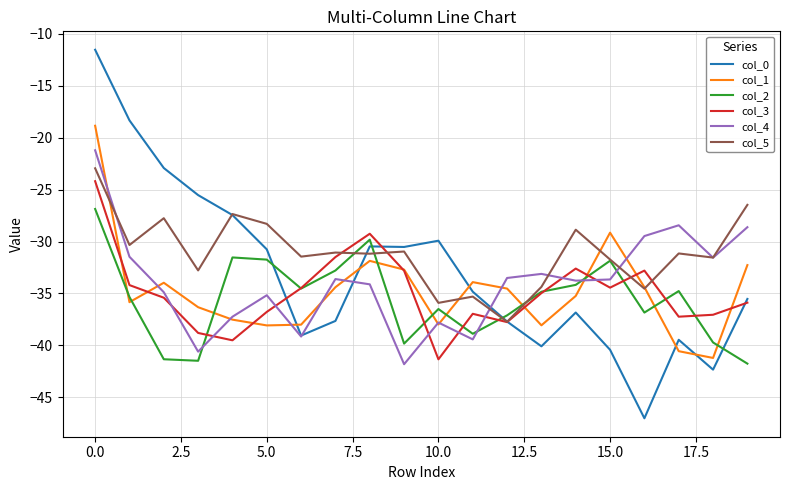

True or false: col_3 and col_4 intersect in this chart.

True